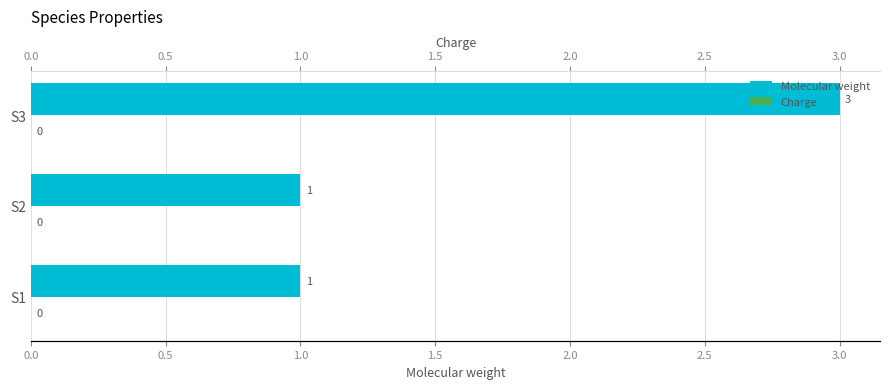

Is it true that Molecular weight equals 1.0 at S3?

False